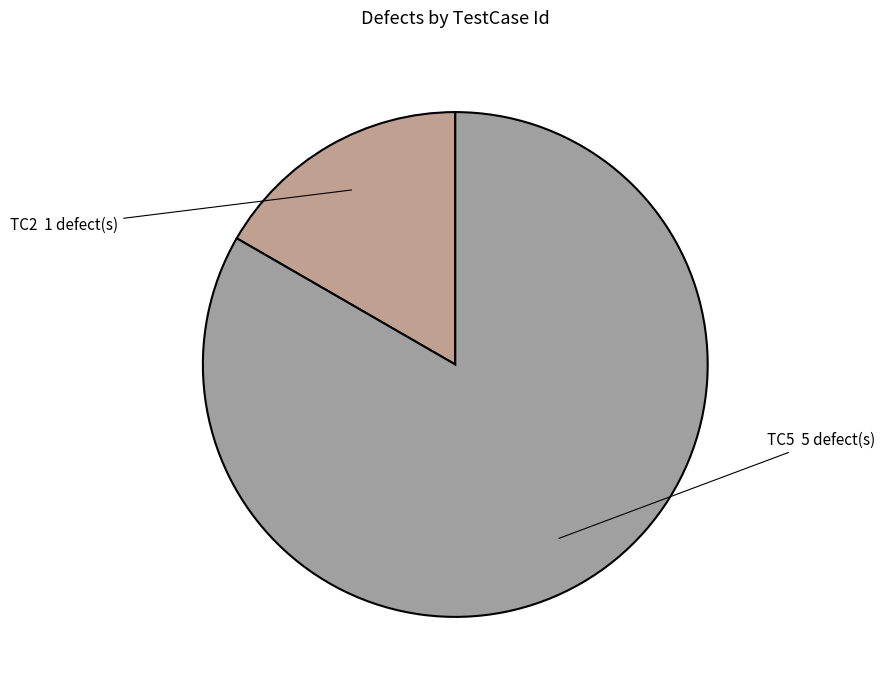

How many segments does this pie chart have?

2